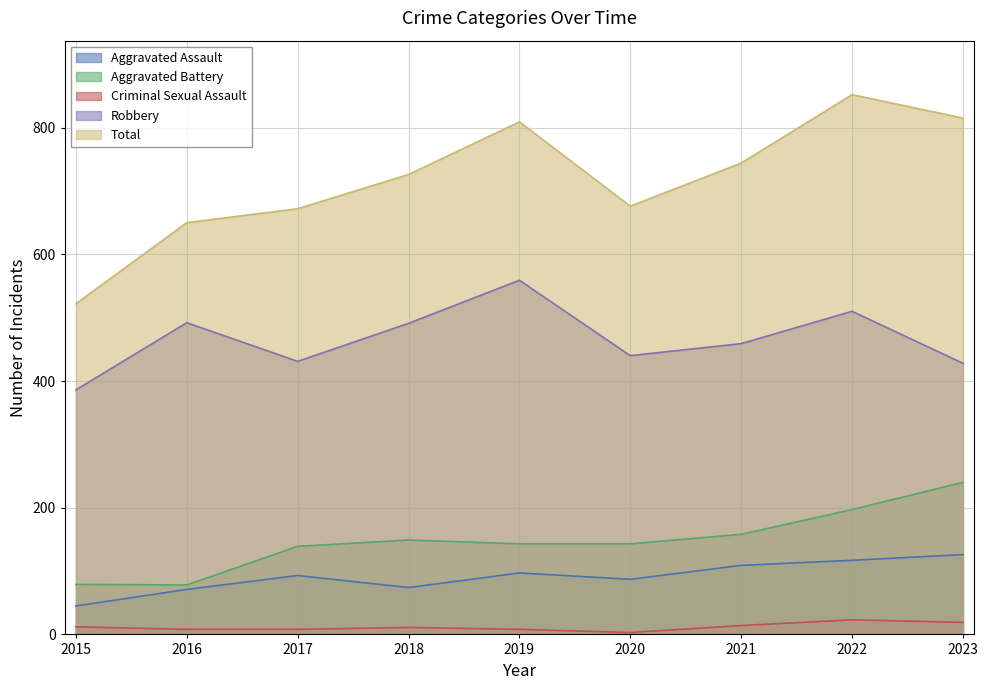

At which category does Total reach its first local valley?

2020